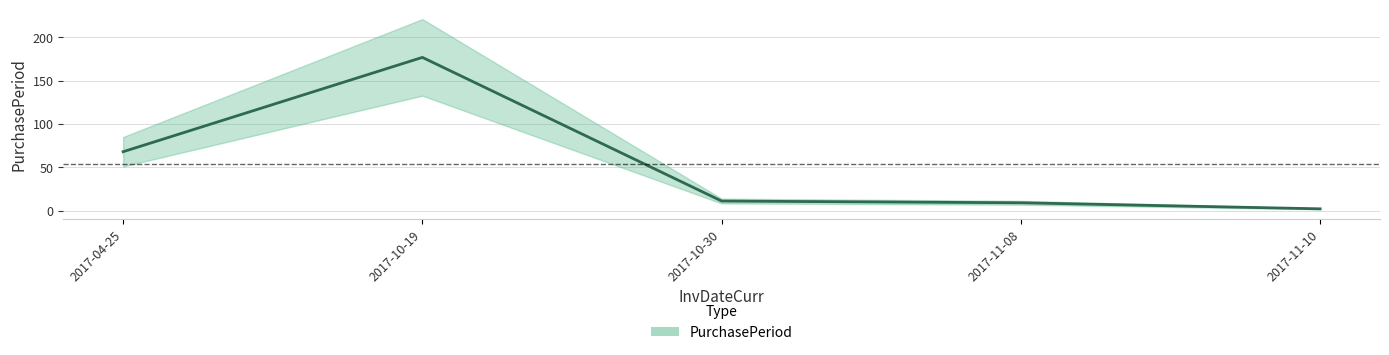

What is the sum of the values at 2017-11-08 and 2017-10-30?

20